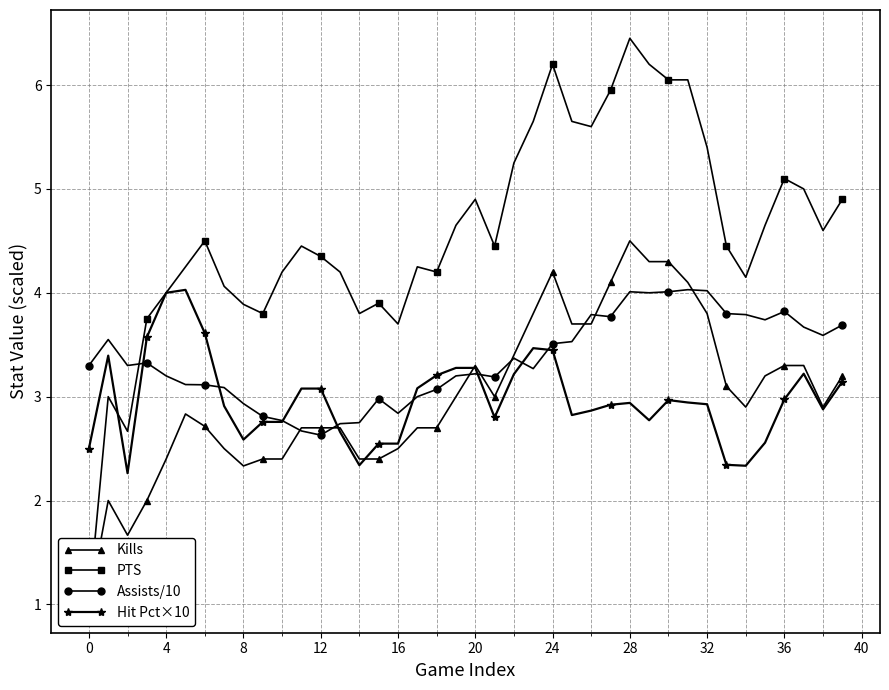

Is the value of Assists/10 at 14 greater than the value of Kills at 30?

No